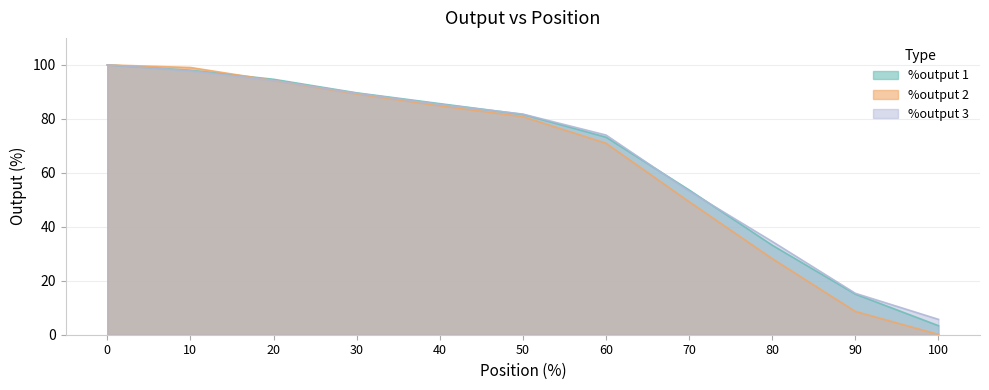

What is the lowest value of the %output 1 series?

3.3